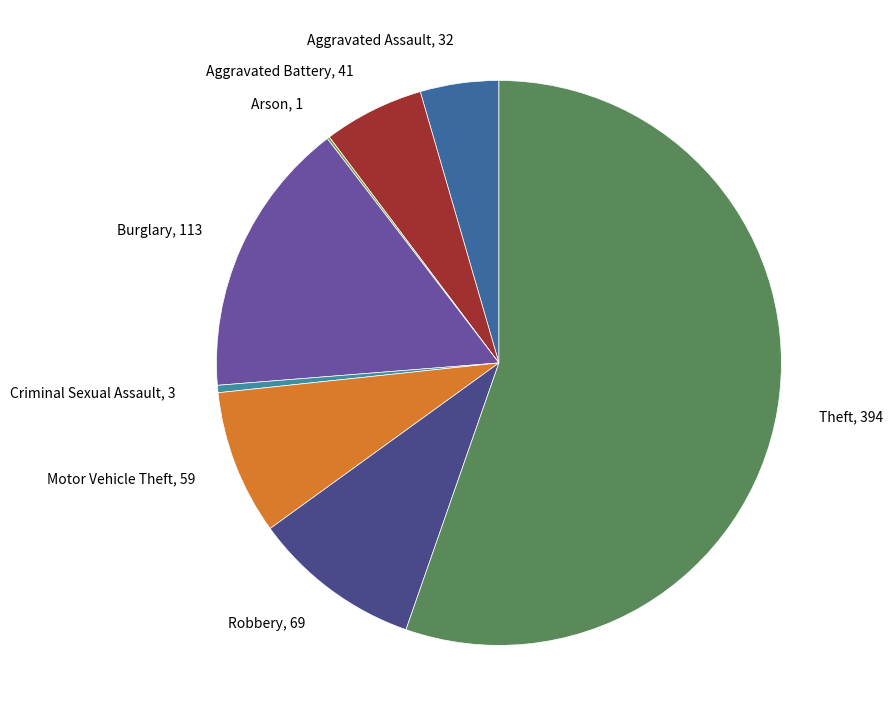

The Theft slice represents 44% of the pie. True or false?

False